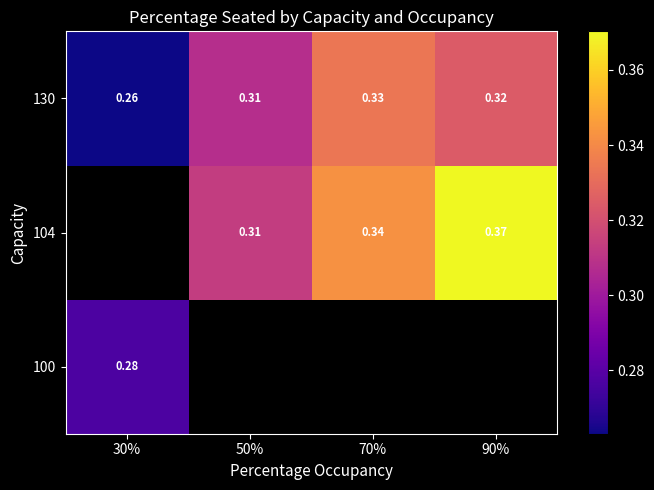

What is the average value of the 130 series?

0.3